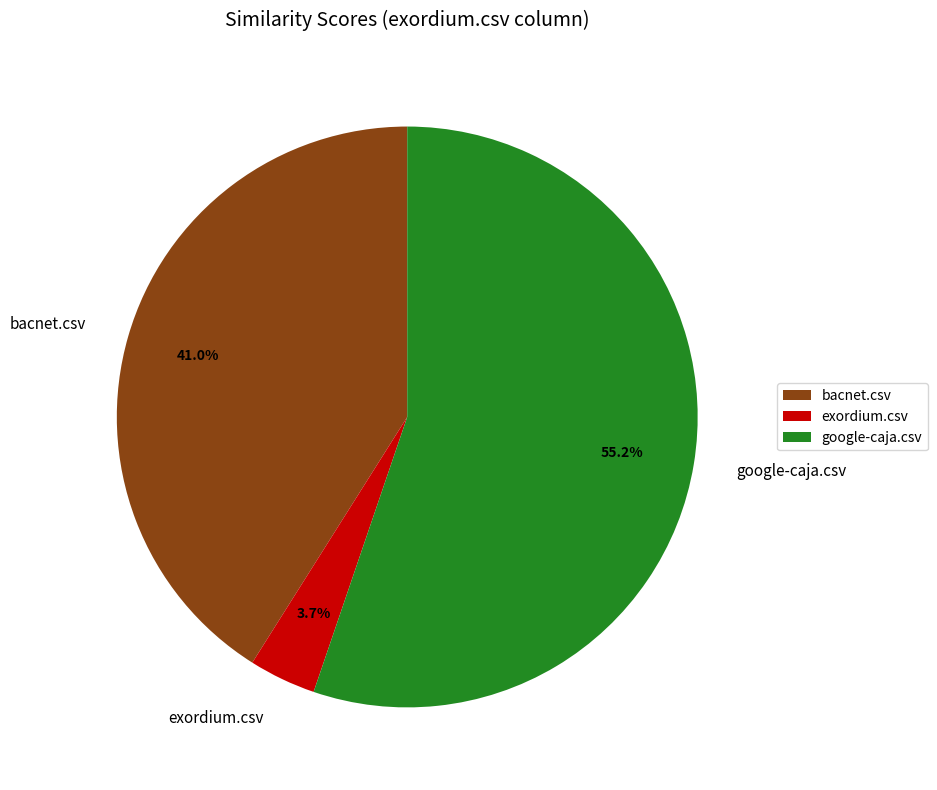

Is there a majority slice in this chart?

Yes